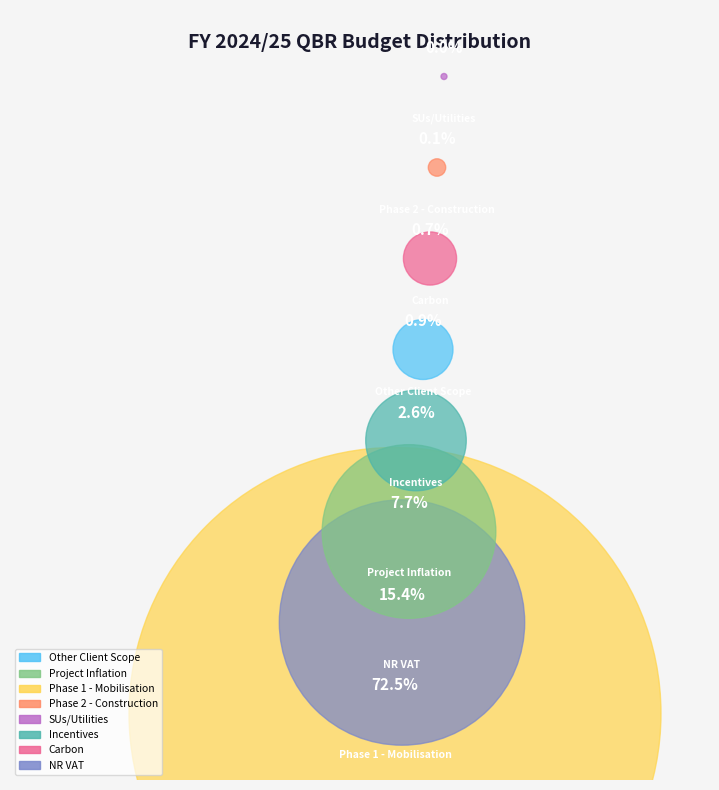

Does any single category account for the majority?

Yes